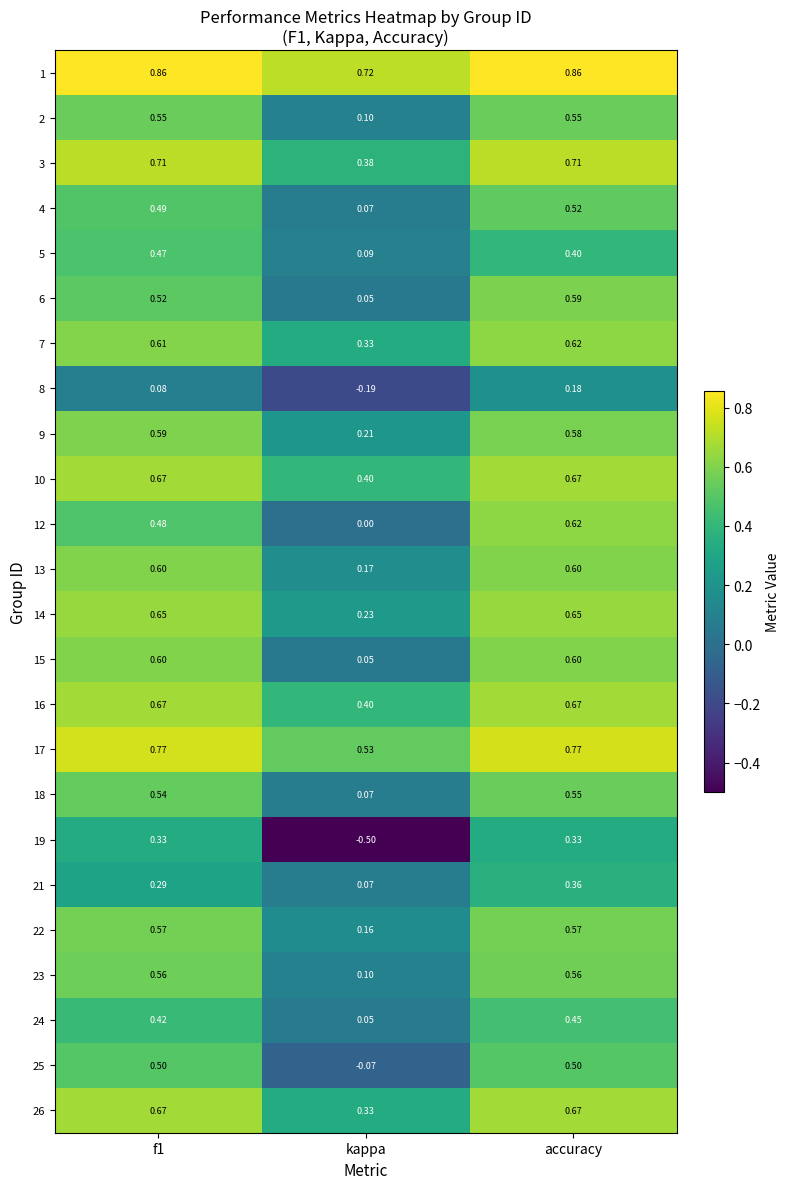

Between f1 and accuracy, which series saw the biggest shift?

12